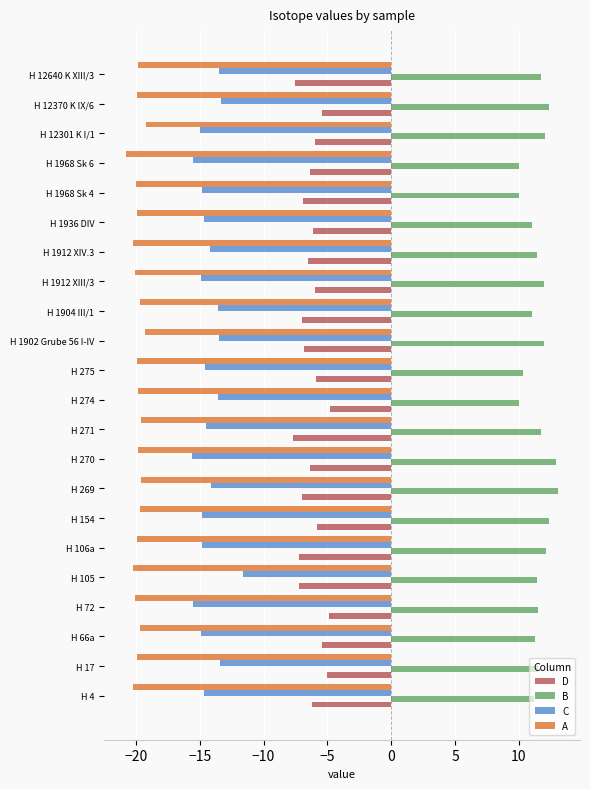

Is it true that B equals 20.7 at H 12640 K XIII/3?

False